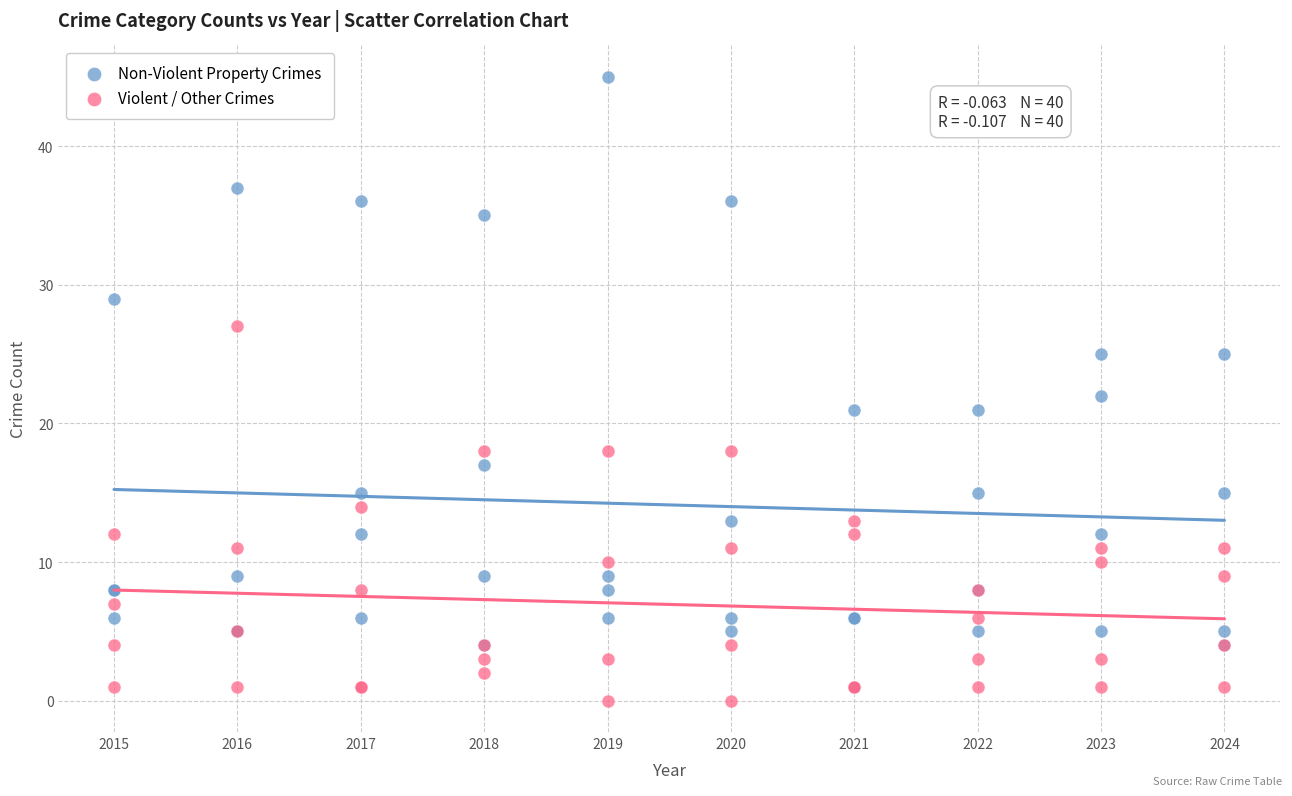

Which series contains the lowest Y value?

Violent / Other Crimes